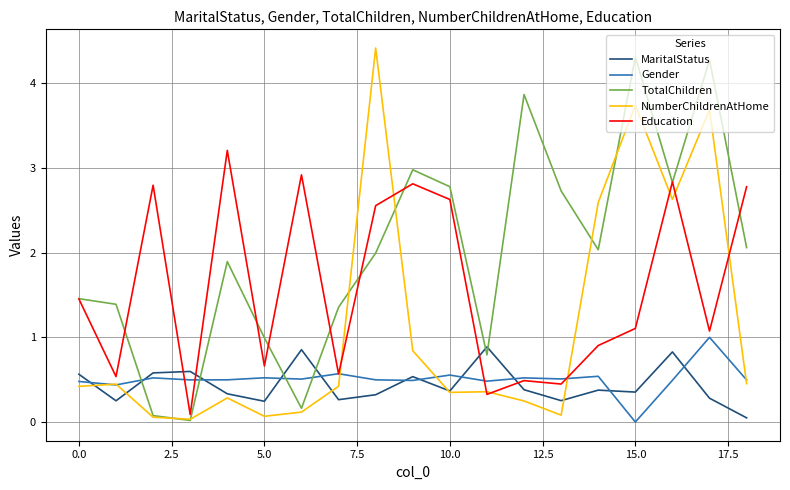

What is the highest value of the Education series?

3.2